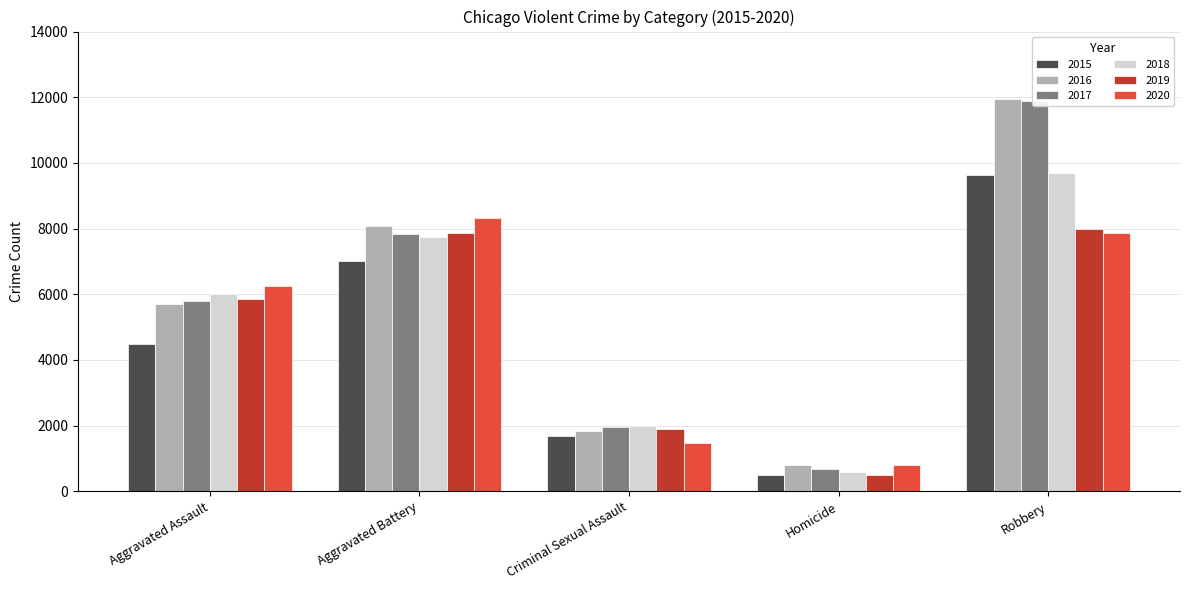

Which has a higher value, Homicide or Criminal Sexual Assault?

Criminal Sexual Assault